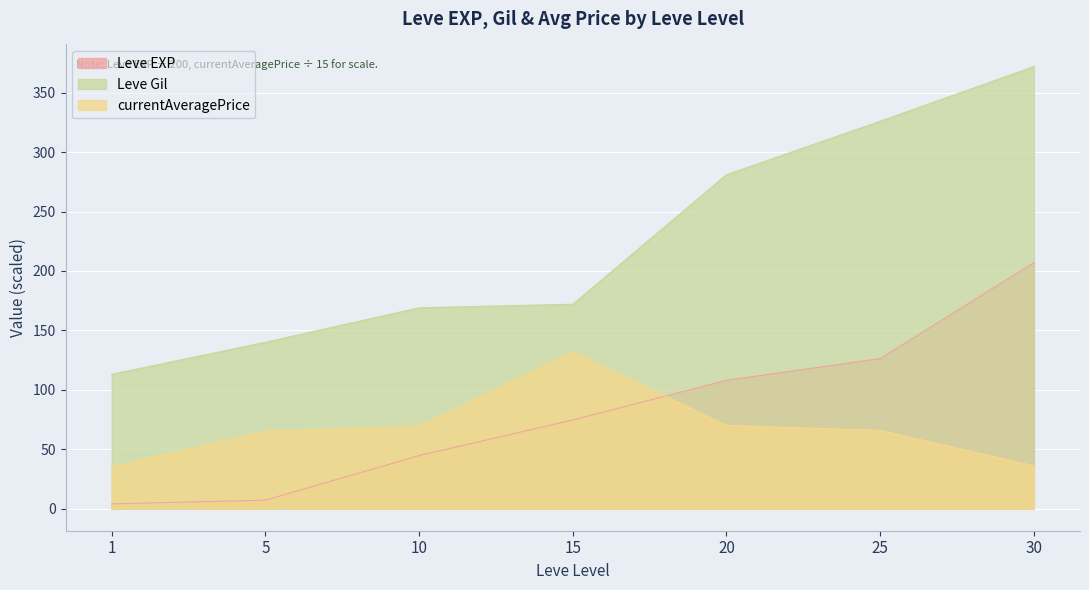

What is the value of the currentAveragePrice point at the 7th from the left?

36.0